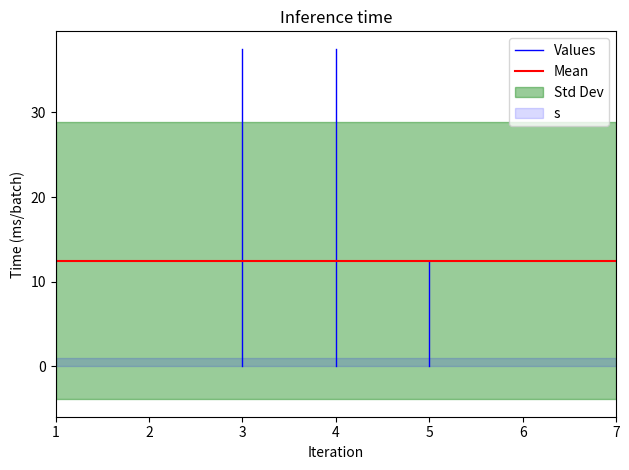

Which series has the largest total across all categories?

Mean